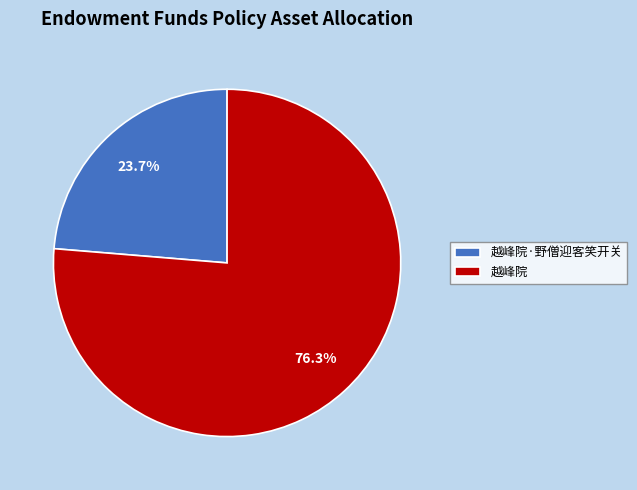

Rank the categories by value from lowest to highest.

越峰院·野僧迎客笑开关, 越峰院